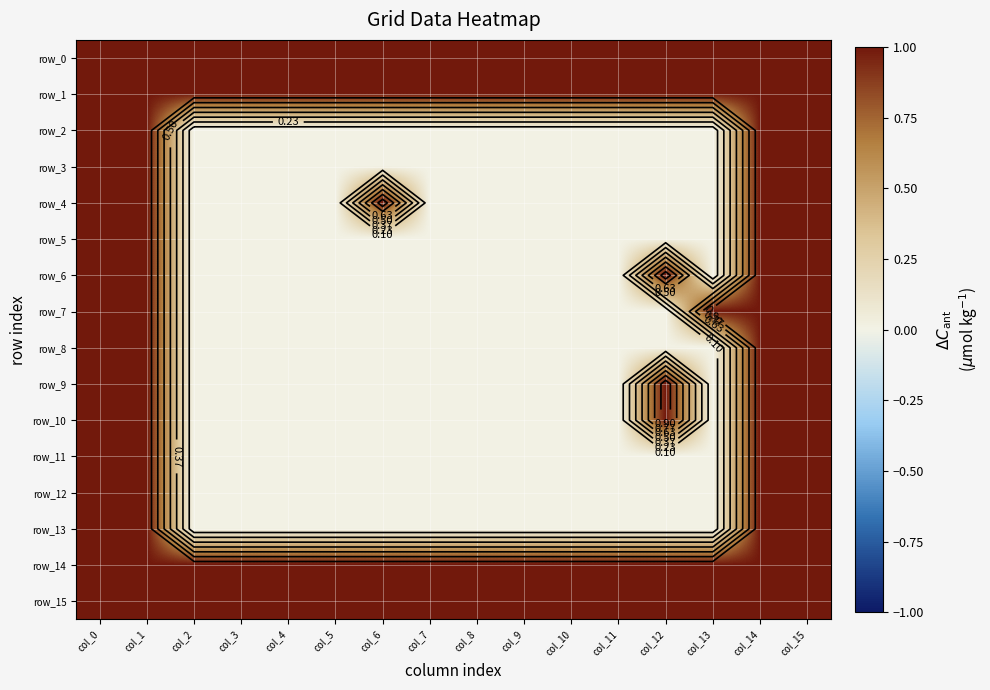

Which series has the widest spread of values?

row_2